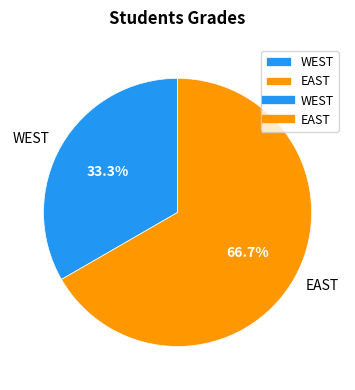

Rank the categories by value from highest to lowest.

EAST, WEST